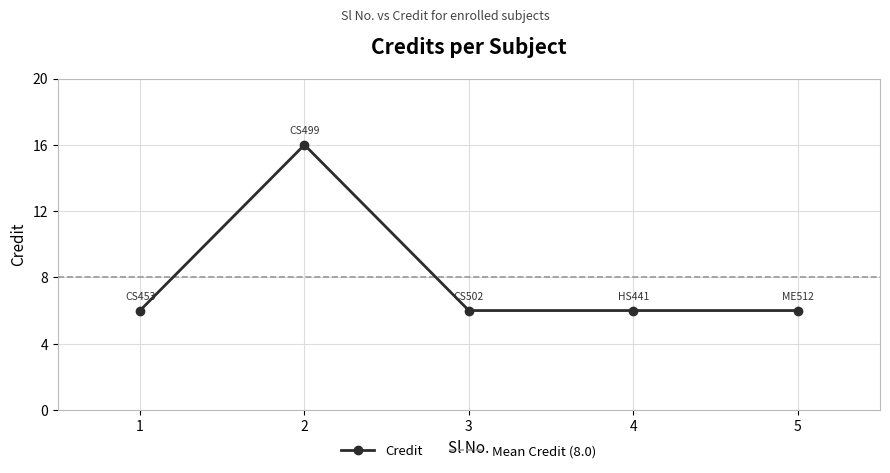

Rank the categories by value from lowest to highest.

1, 3, 4, 5, 2